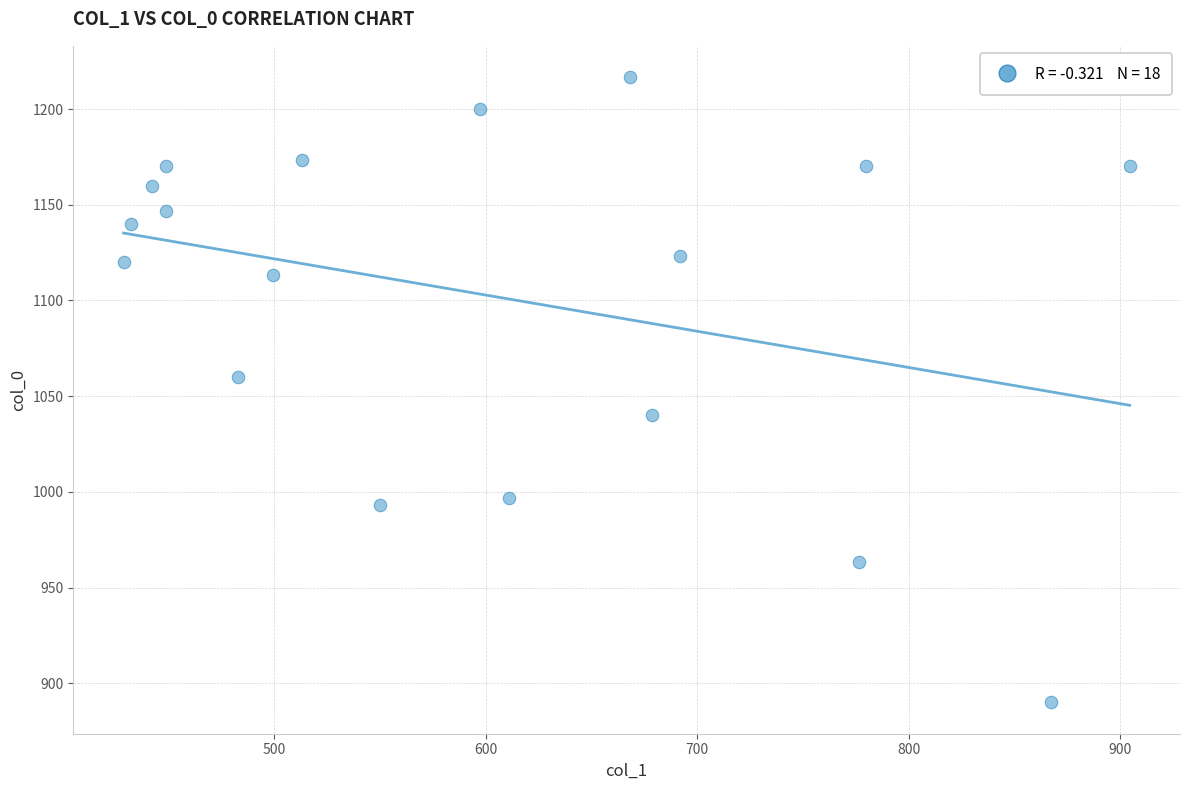

What Y value in the scatter plot is closest to 1053?

1060.0